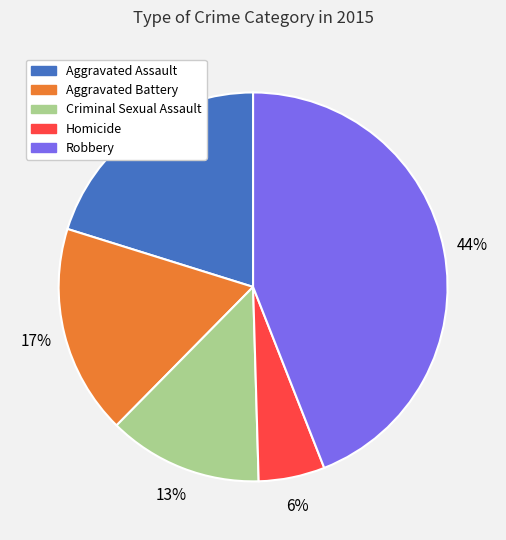

The Homicide slice represents 13% of the pie. True or false?

False